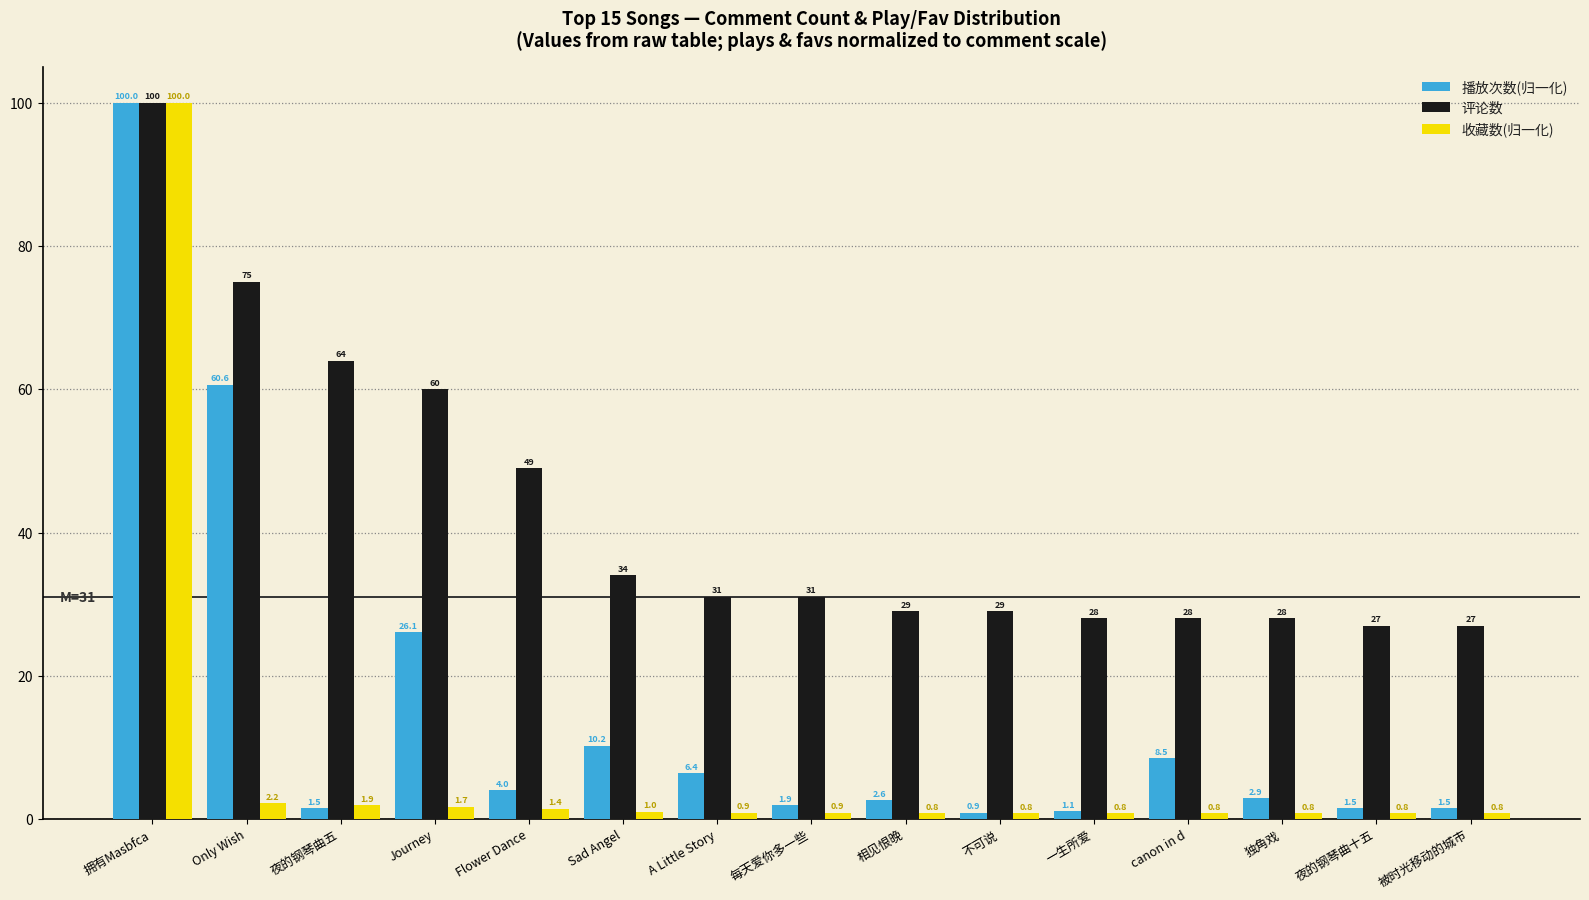

Reading right to left, list all the values displayed in this chart.

播放次数(归一化): 1.5	1.5	2.9	8.5	1.1	0.9	2.6	1.9	6.4	10.2	4.0	26.1	1.5	60.6	100.0
评论数: 27.0	27.0	28.0	28.0	28.0	29.0	29.0	31.0	31.0	34.0	49.0	60.0	64.0	75.0	100.0
收藏数(归一化): 0.8	0.8	0.8	0.8	0.8	0.8	0.8	0.9	0.9	1.0	1.4	1.7	1.9	2.2	100.0